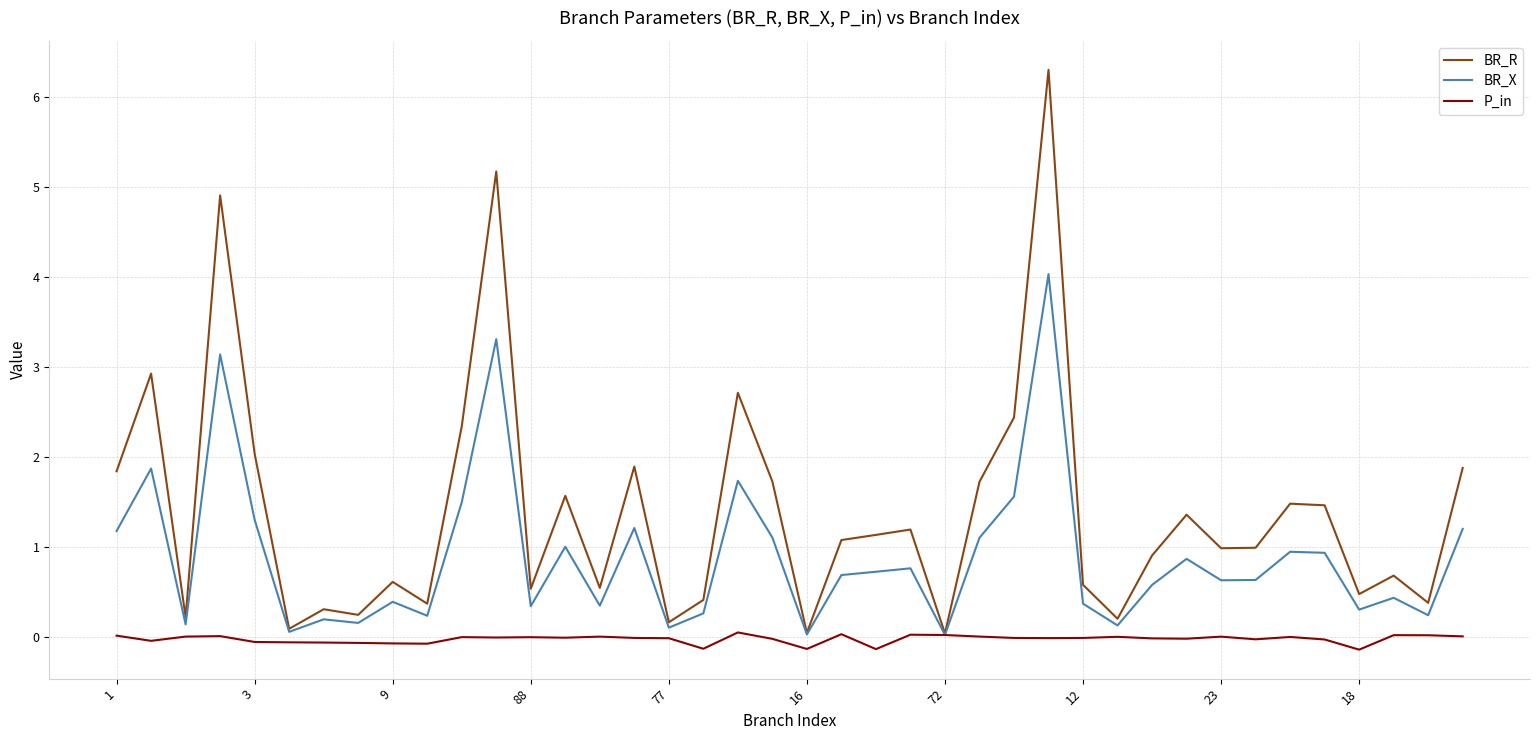

What is the maximum value shown in the chart?

6.3